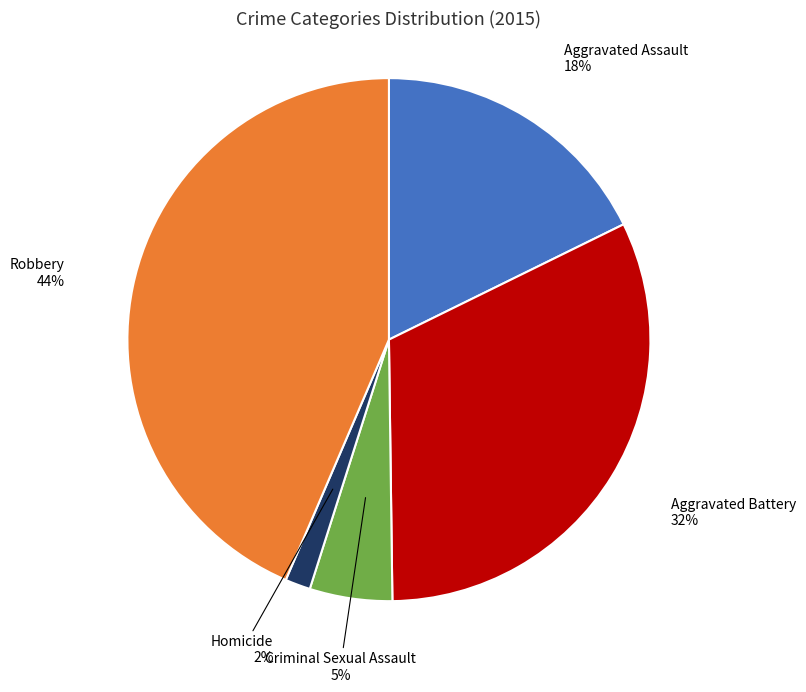

Count the number of slices in the pie.

5